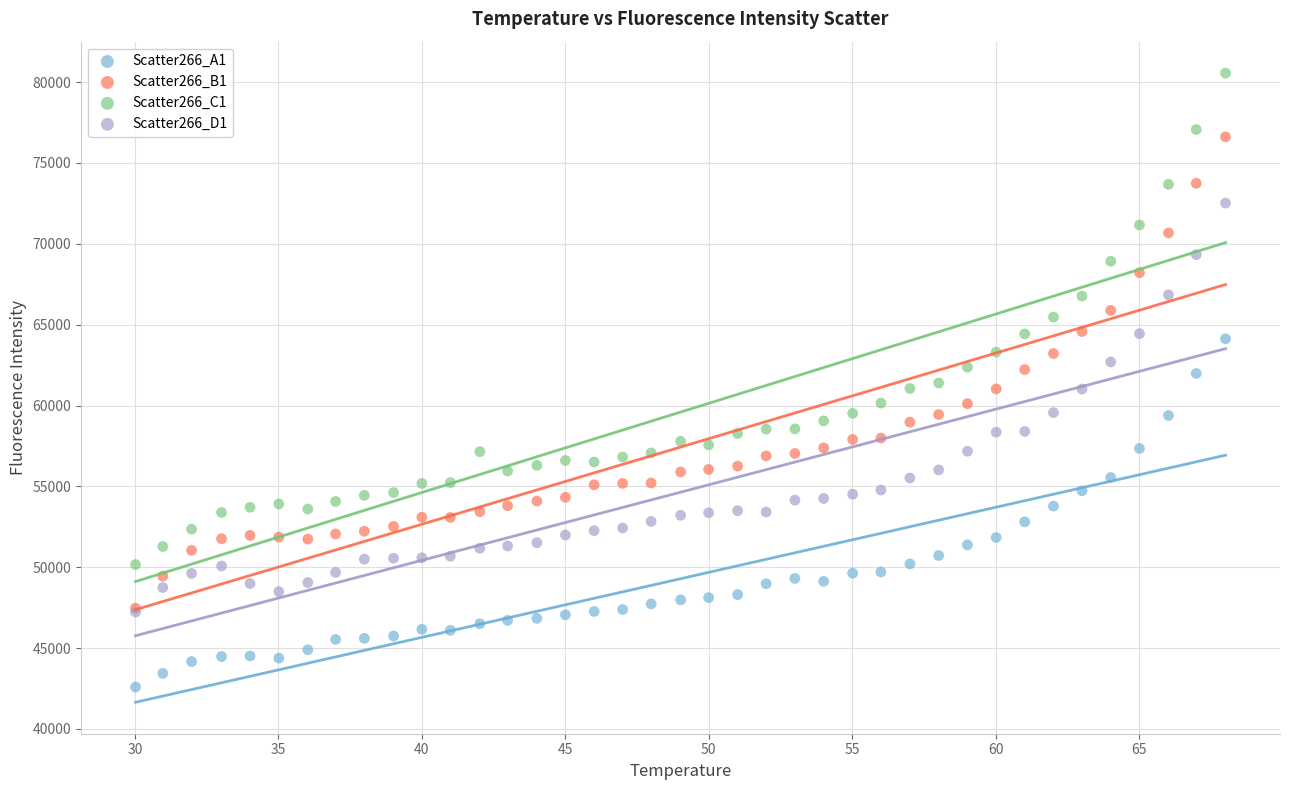

What are all the series names shown in the legend?

Scatter266_A1, Scatter266_B1, Scatter266_C1, Scatter266_D1